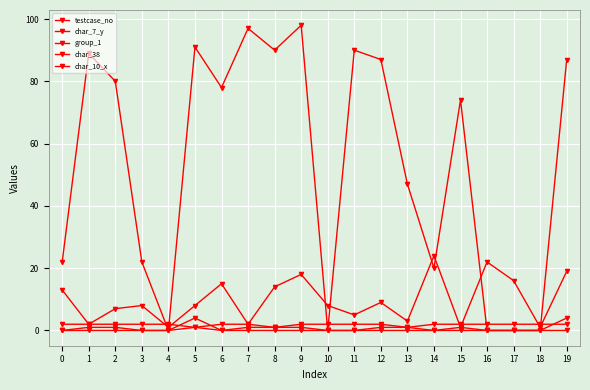

Which series has the largest range (max minus min)?

testcase_no